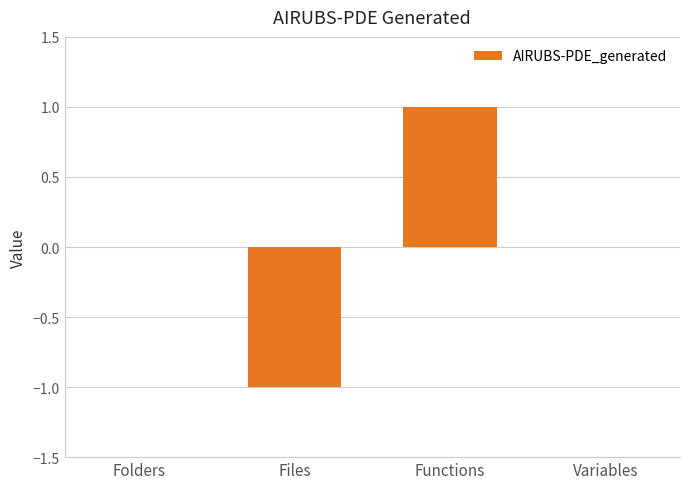

The chart shows a value of 0 at Folders. True or false?

True